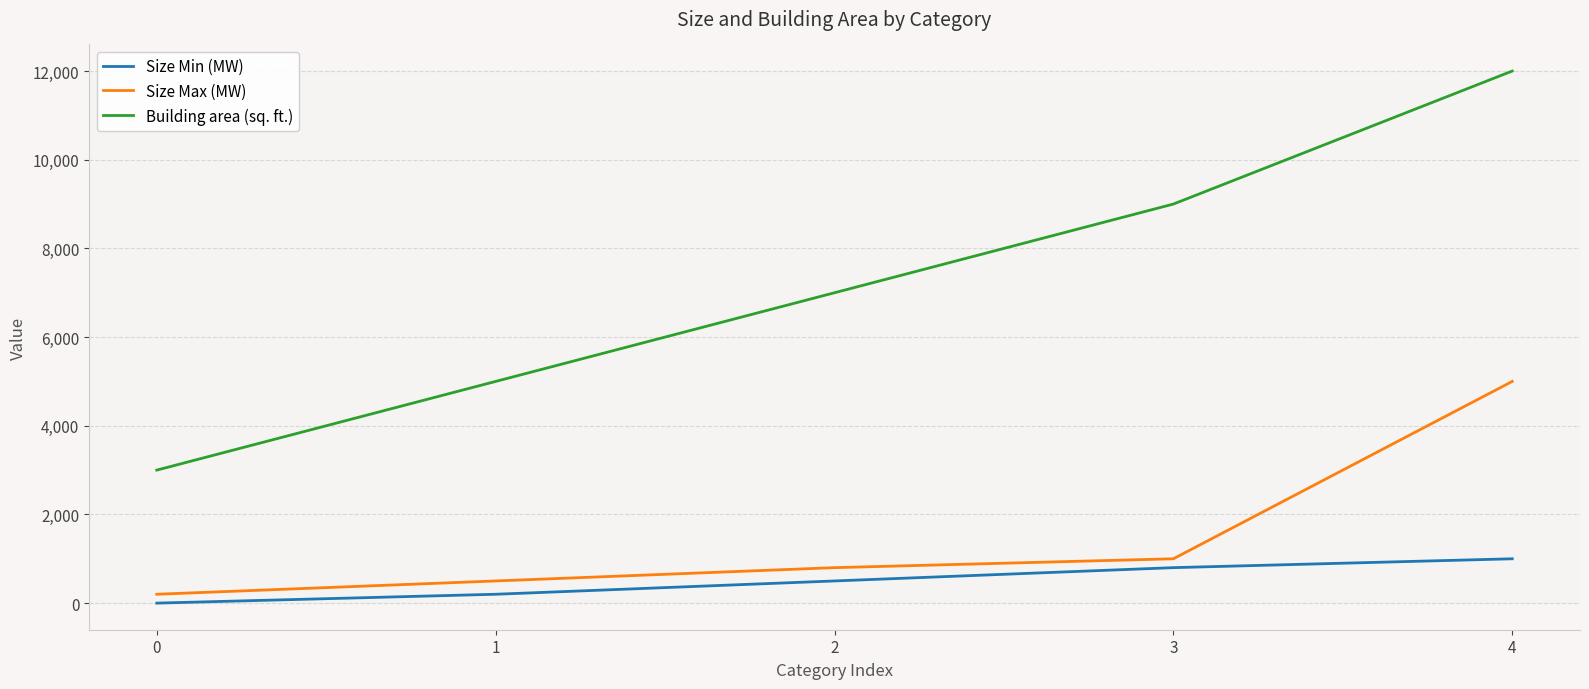

How many lines are shown in the chart?

3